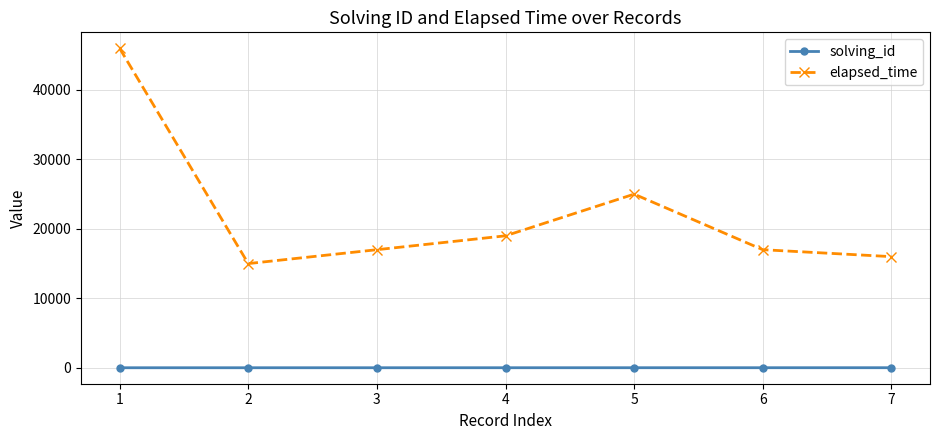

The value of elapsed_time at 2 is 3049. True or false?

False